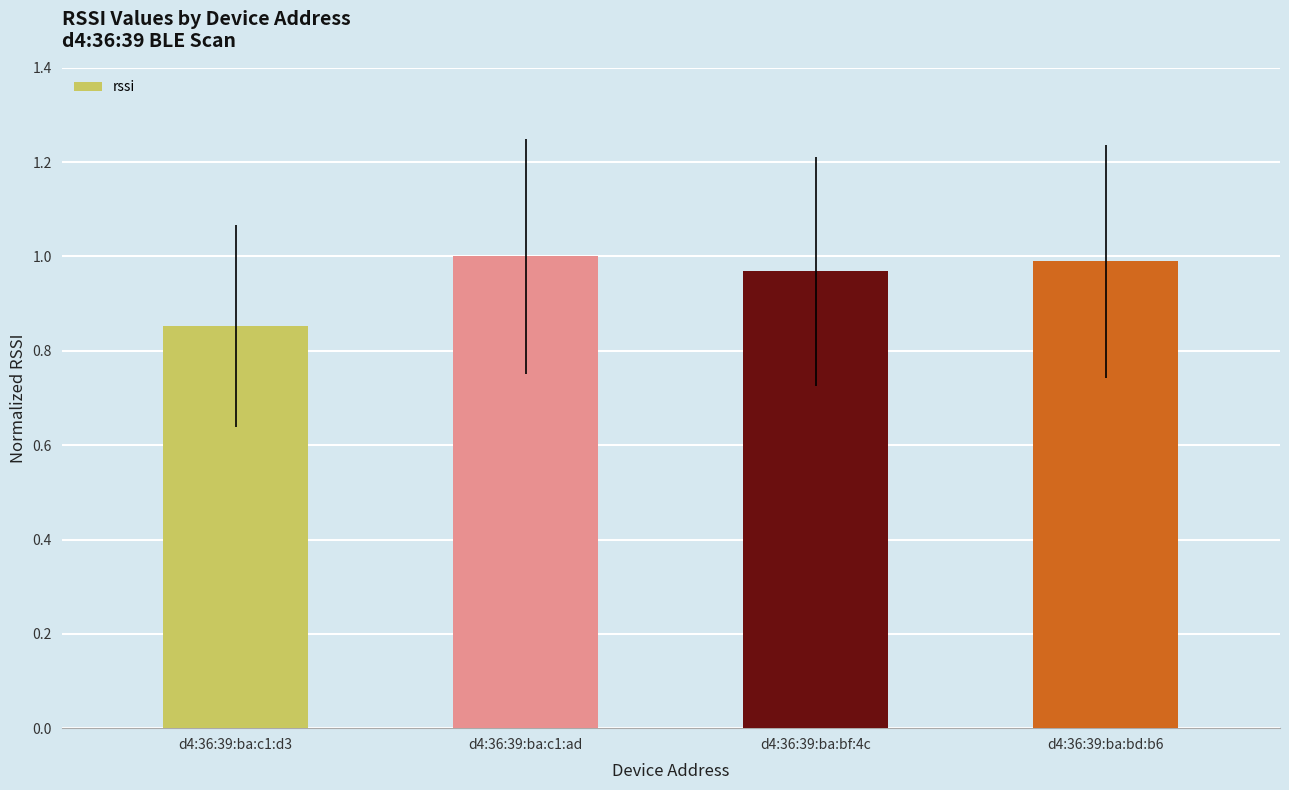

What is the difference between the maximum and minimum values?

0.1